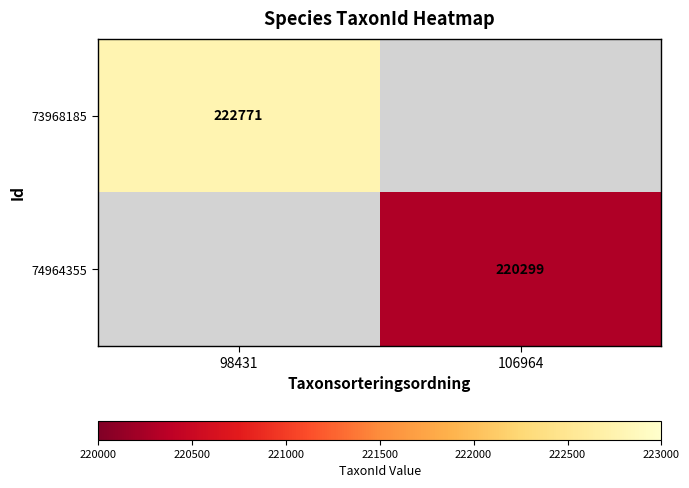

Is it true that 73968185 equals 67036 at 98431?

False